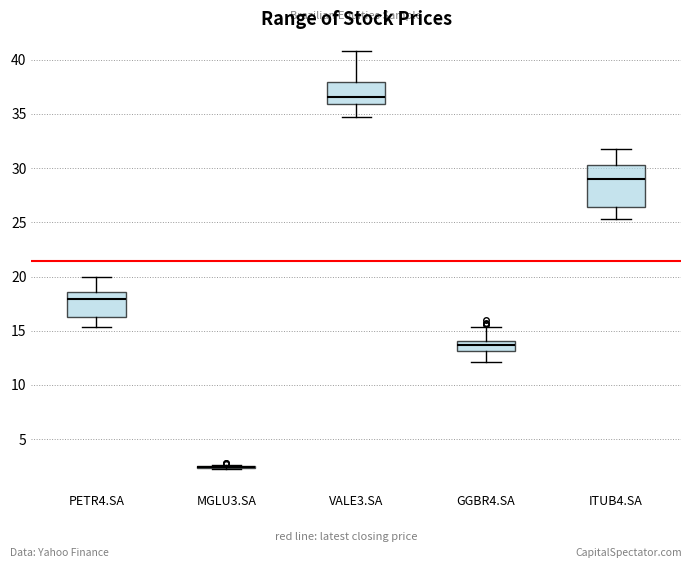

Reading left to right, read every box against the y-axis: the position of its median line, the range the box covers, and the ends of its whiskers. The values are not printed on the chart, so give them approximately, as read against the axis.

PETR4.SA: median 18.0, box 16.0 to 18.5, whiskers 15.5 to 20.0
MGLU3.SA: box collapsed to a line at 2.5, whiskers 2.0 to 2.5
VALE3.SA: median 36.5, box 36.0 to 38.0, whiskers 34.5 to 41.0
GGBR4.SA: median 13.5, box 13.0 to 14.0, whiskers 12.0 to 15.5
ITUB4.SA: median 29.0, box 26.5 to 30.0, whiskers 25.5 to 32.0